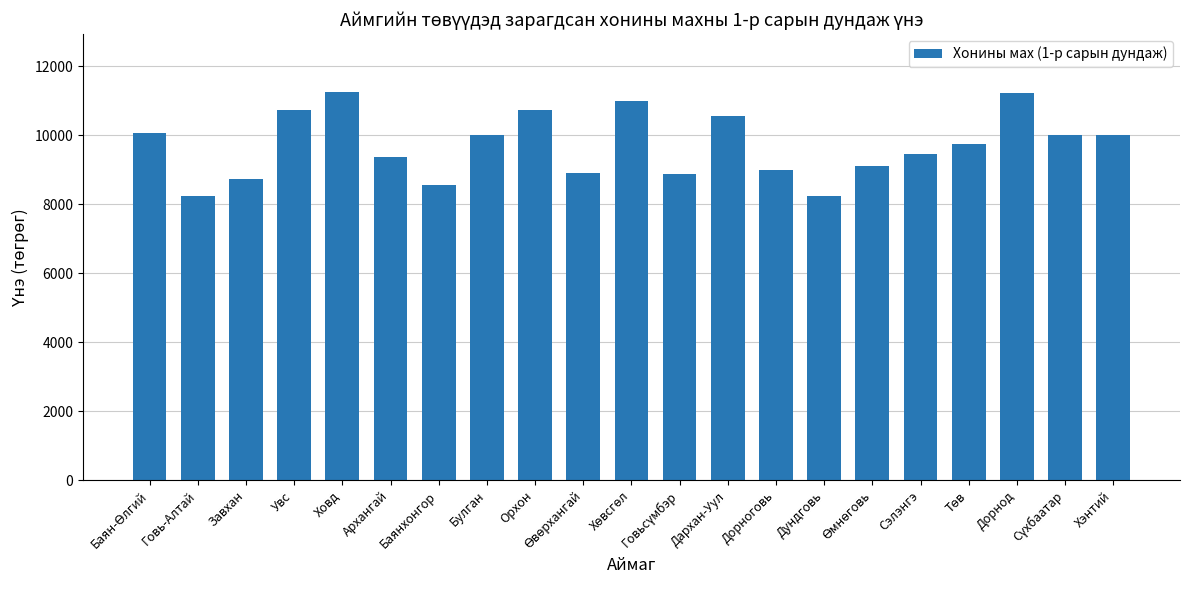

What is the difference between the maximum and minimum values?

3009.1